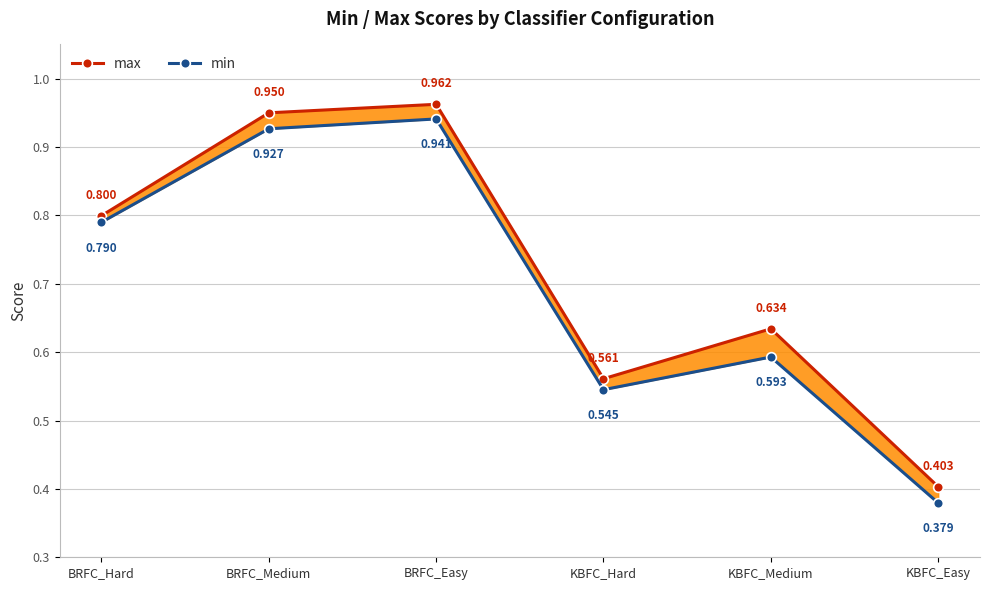

Is this an area chart (filled region under the line)?

No